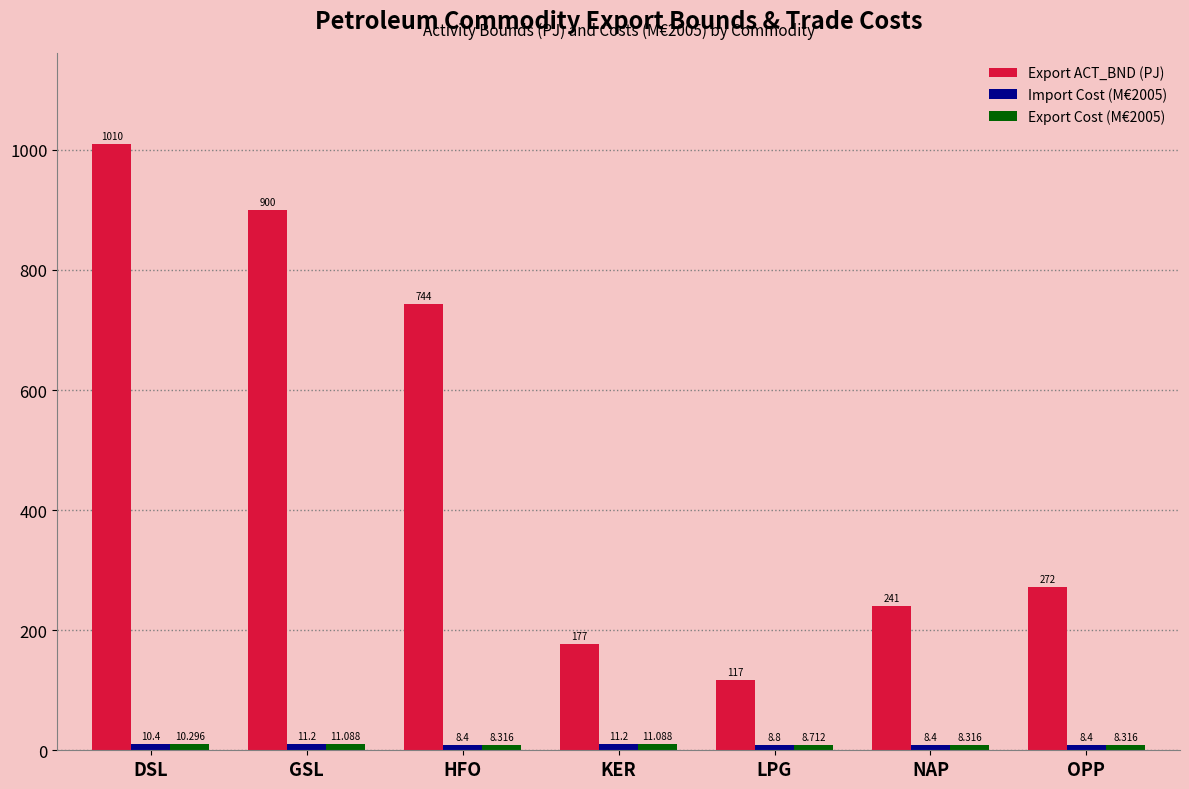

At how many categories does at least one series exceed 108?

7